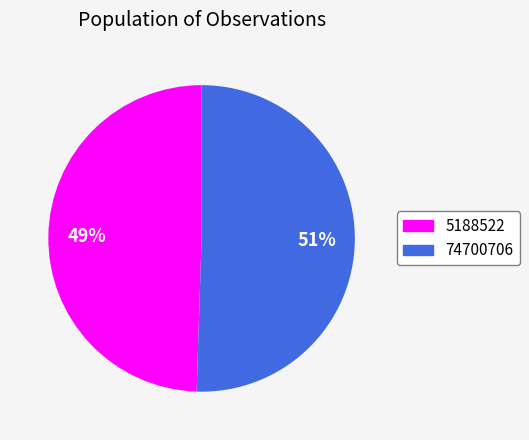

True or false: 74700706 accounts for 57% of the total.

False